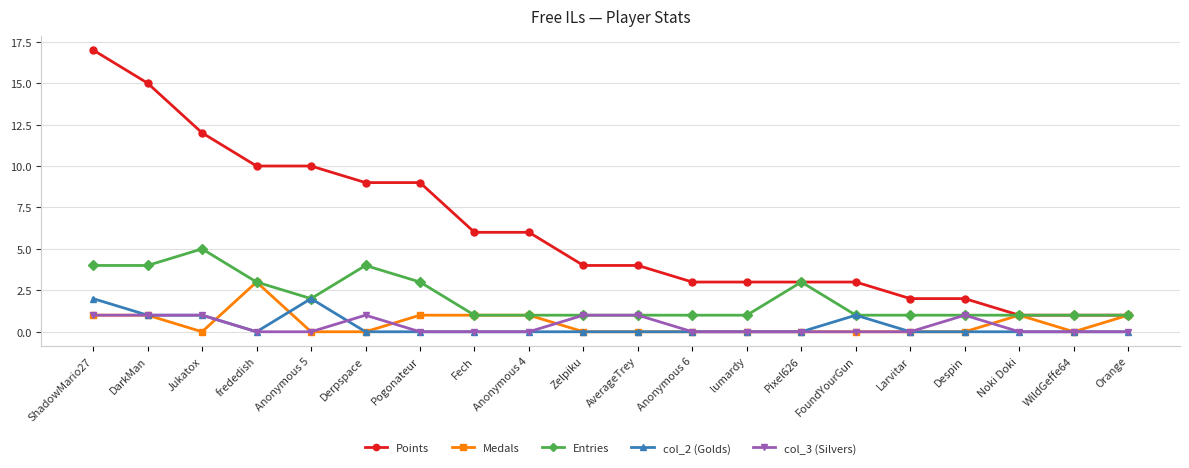

The value of Points at WildGeffe64 is 1. True or false?

True